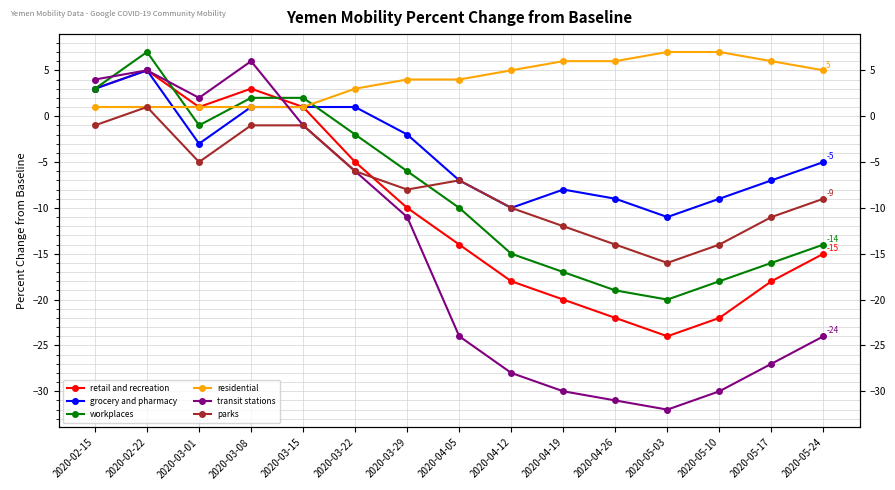

True or false: grocery and pharmacy and retail and recreation cross at least once.

False